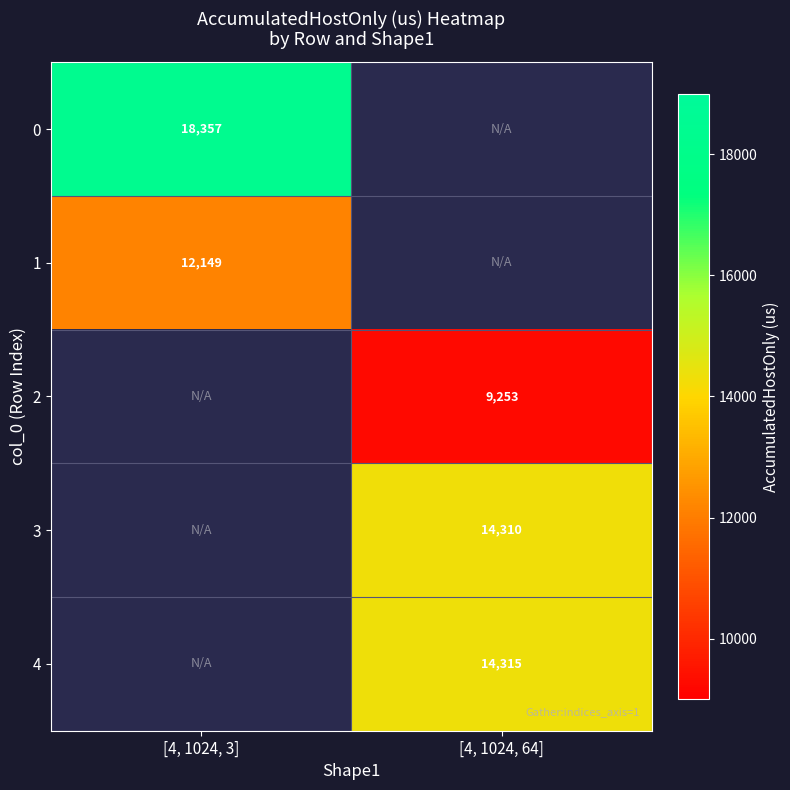

Read the 1 value at [4, 1024, 3].

12149.1